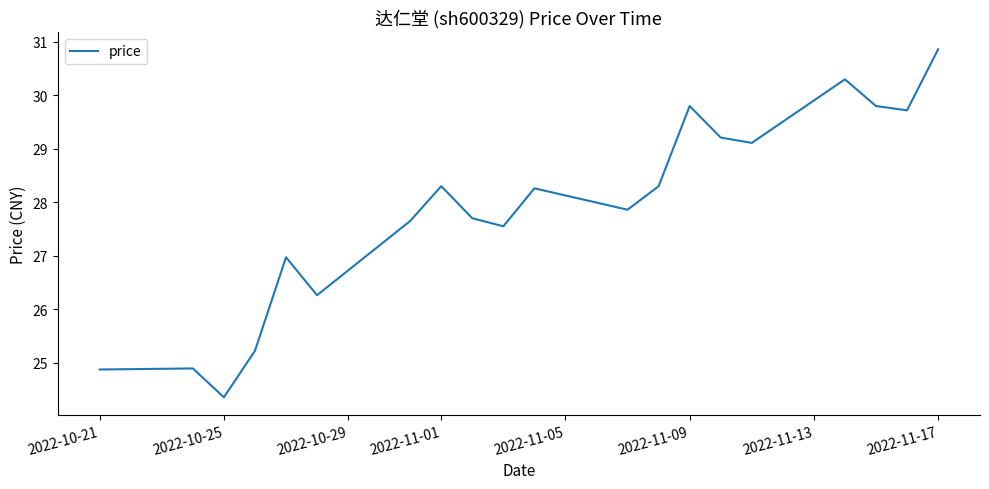

What is the smallest value displayed?

24.4